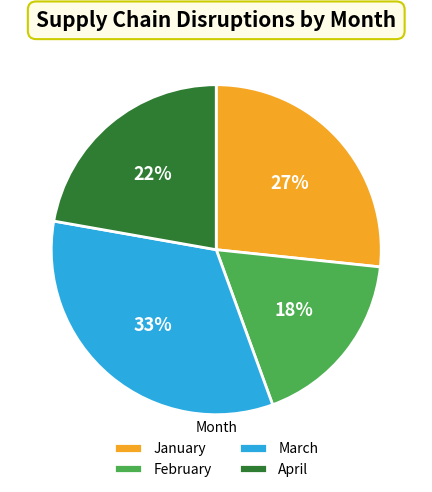

To the nearest percent, what portion does March represent?

33%